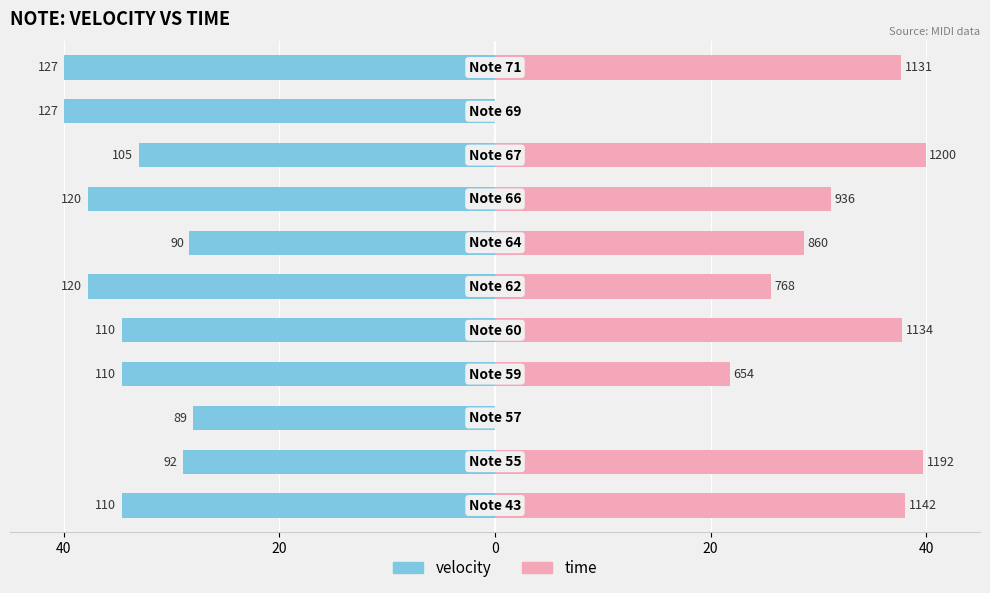

At how many categories does at least one series exceed 19?

9